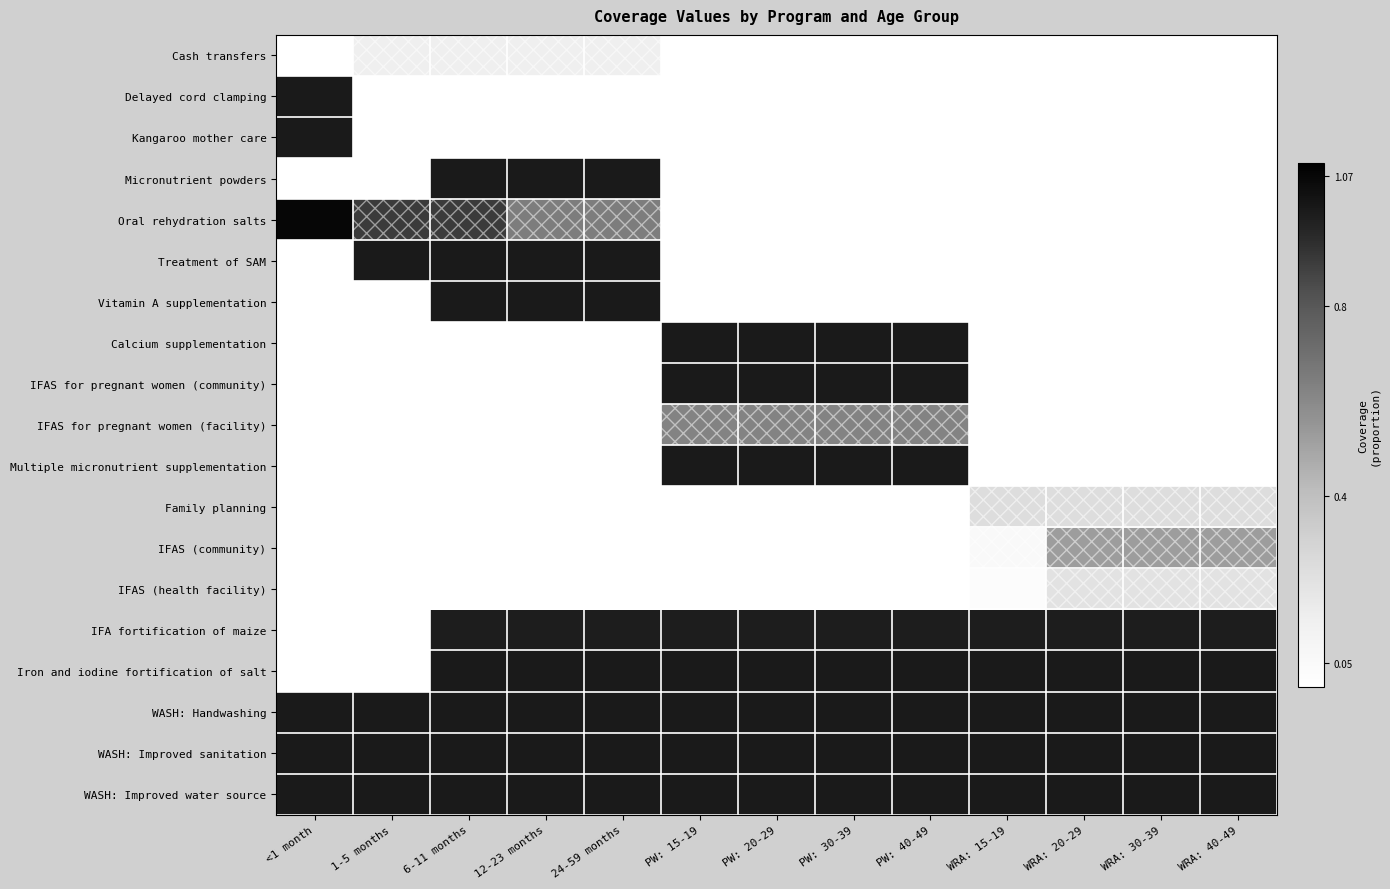

Which has a higher value, PW: 40-49 or 1-5 months?

1-5 months